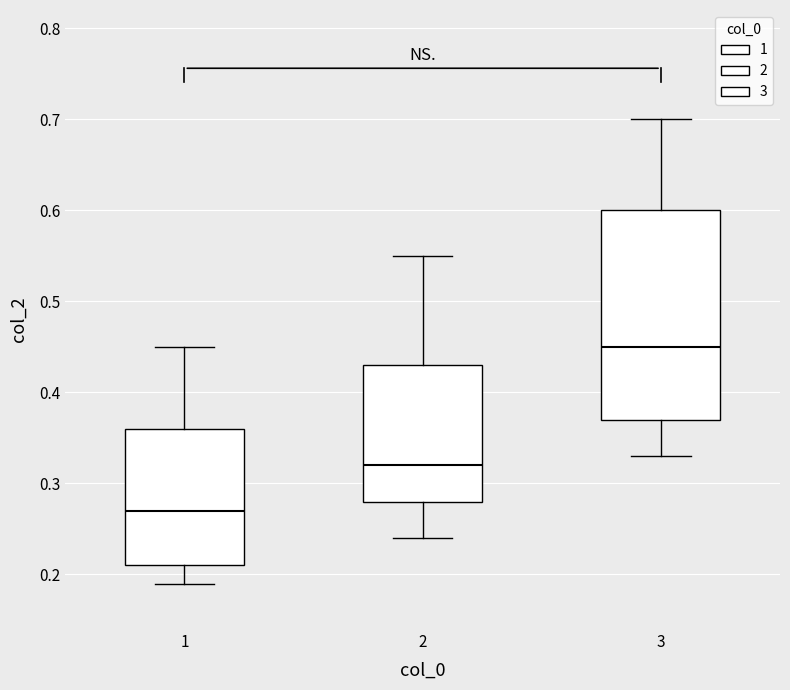

Which box has the lowest median line?

1